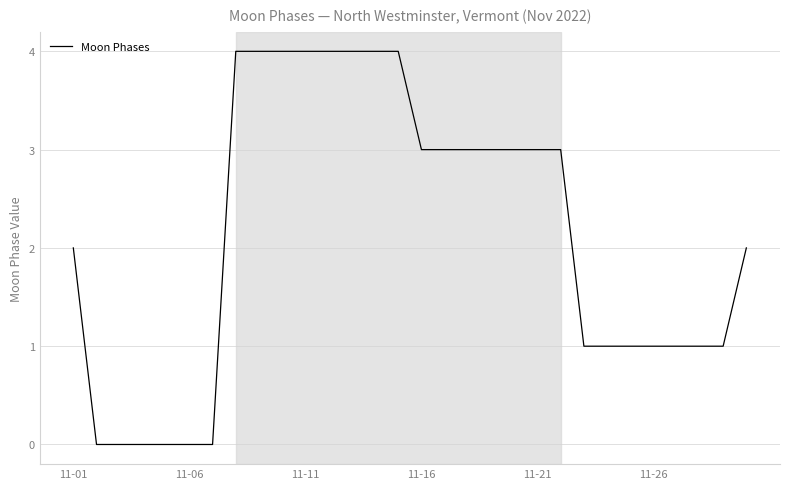

How many values are between 1 and 4?

24